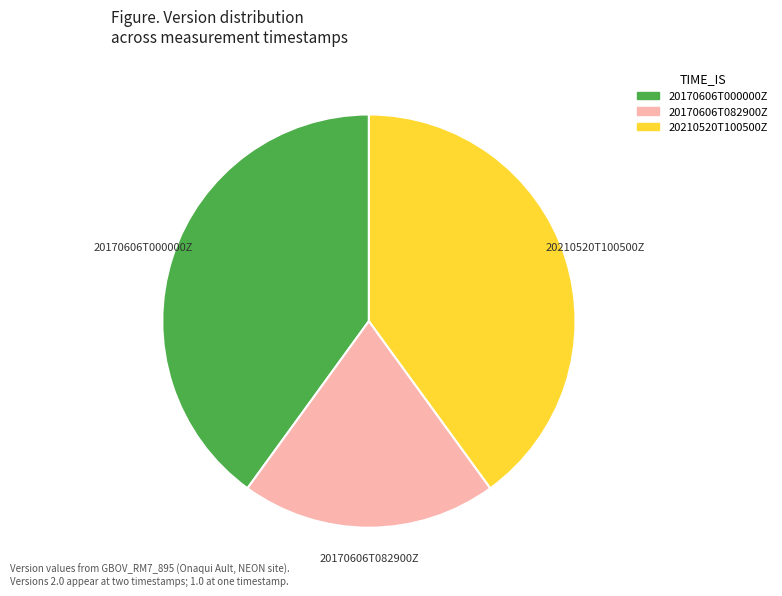

Is it true that 20170606T082900Z is 8% of the pie?

False